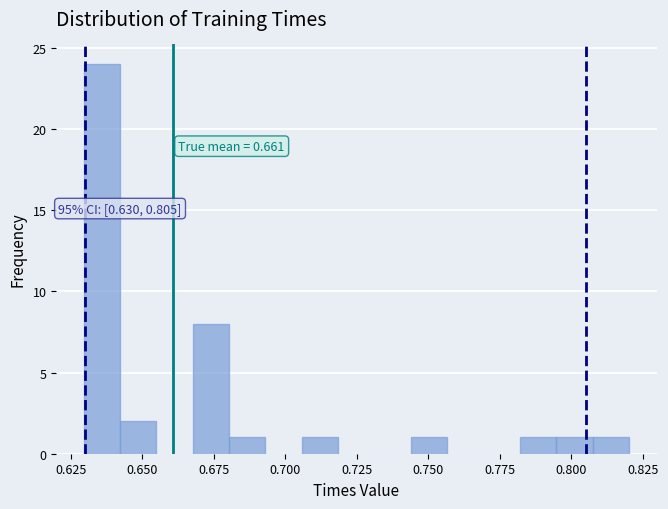

Read against the x-axis, roughly where is the centre of the tallest bar?

0.635